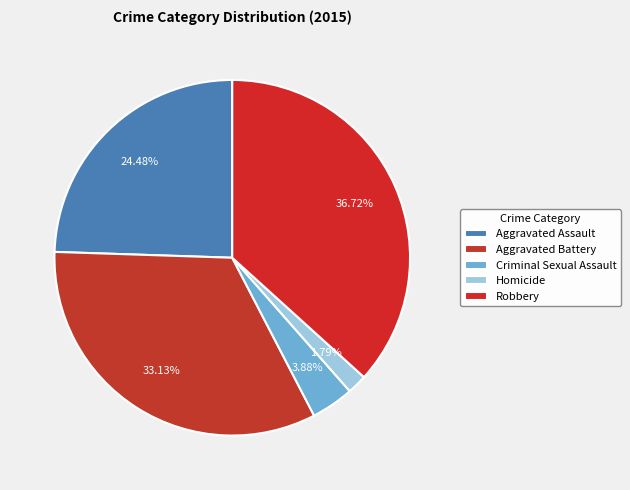

Between Robbery and Aggravated Assault, which is larger?

Robbery